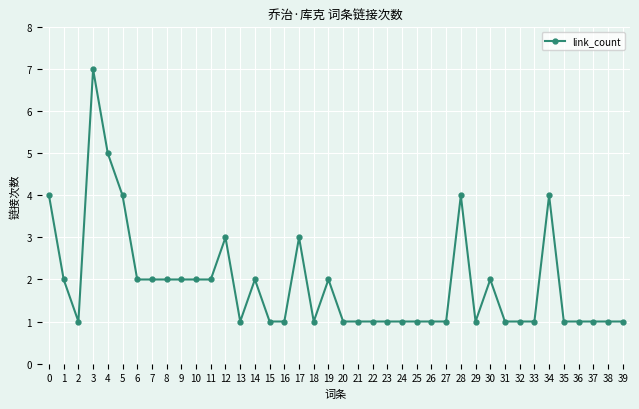

True or false: the data has more than 0 interior local peaks.

True